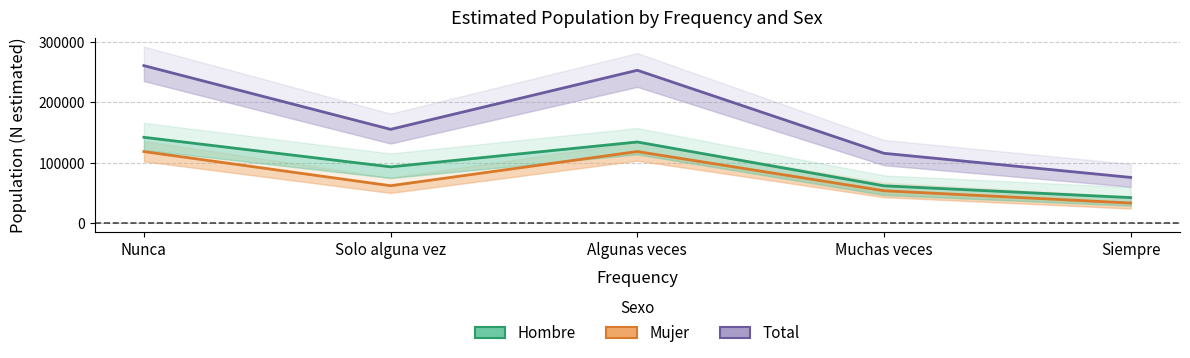

At Siempre, list the series in order from smallest to largest.

Mujer, Hombre, Total